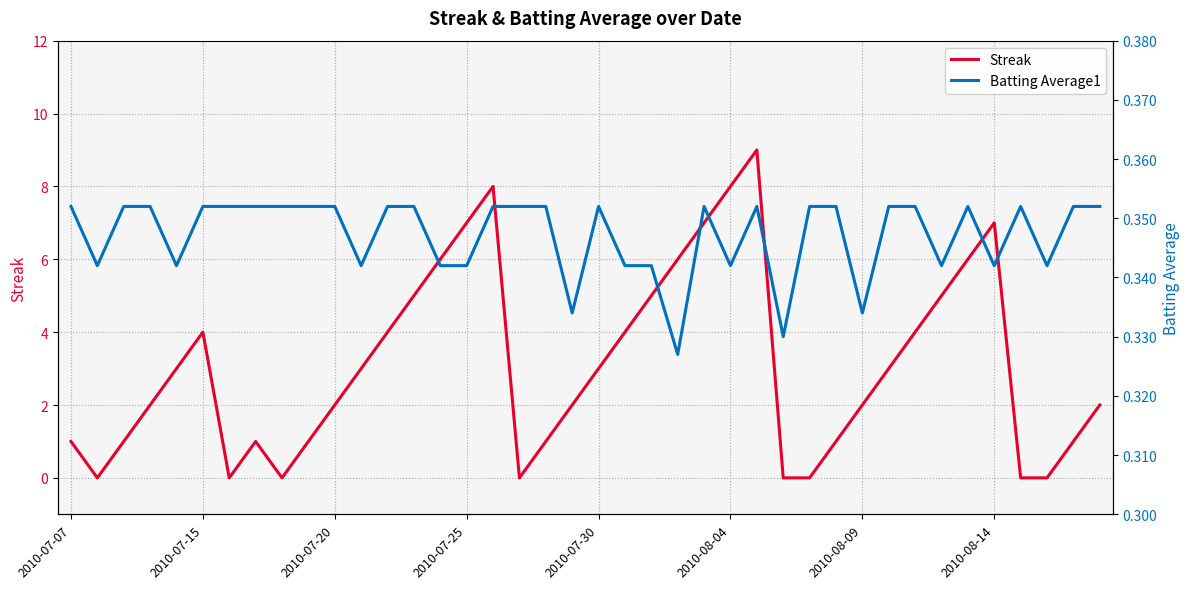

How many Batting Average1 values are between 0 and 1?

40